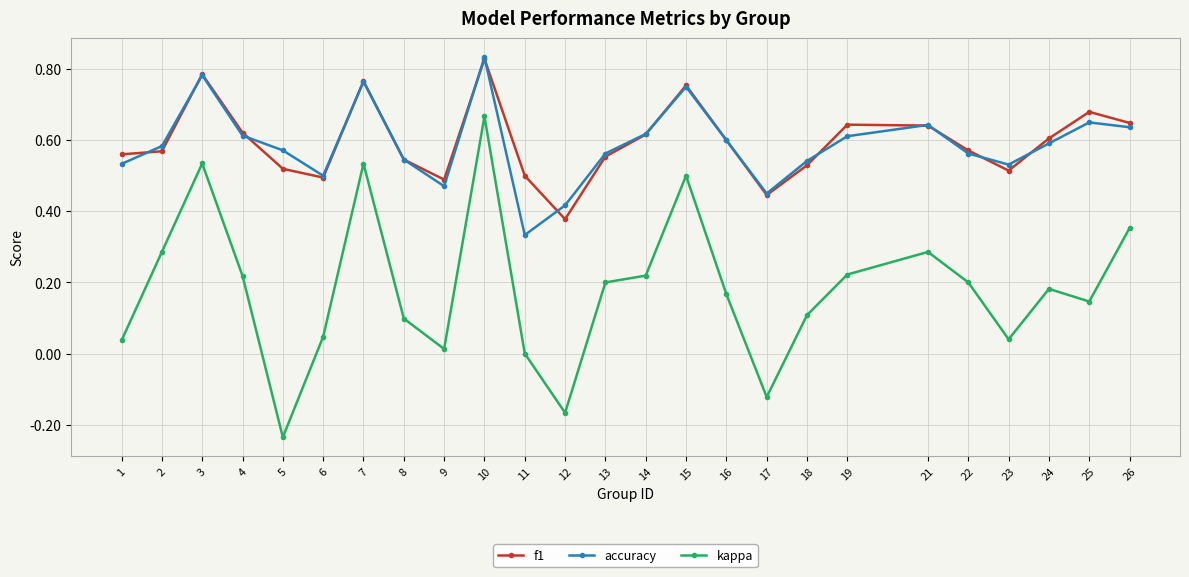

True or false: kappa and accuracy cross at least once.

False